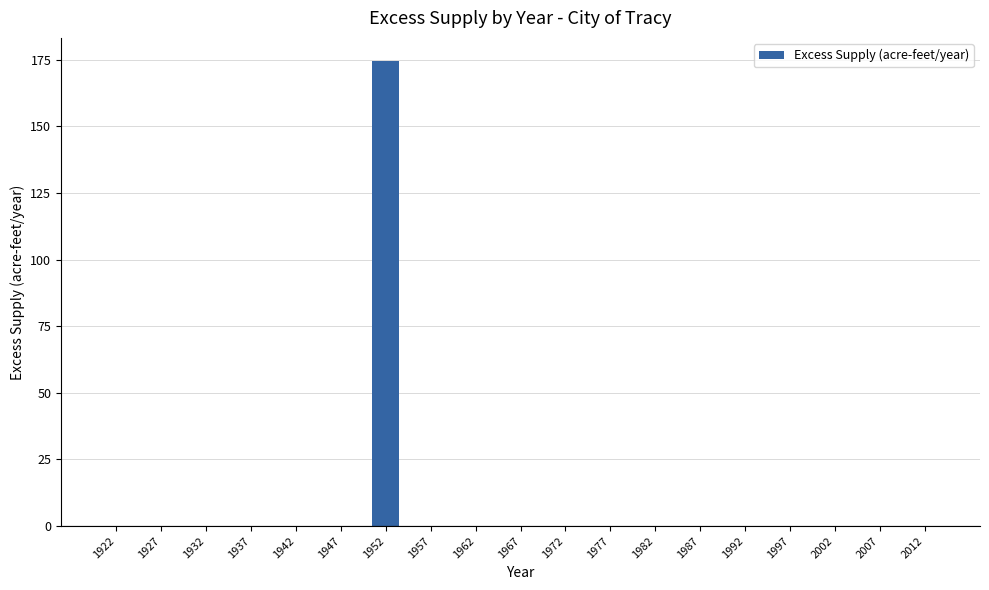

What is the sum of all values?

174.5